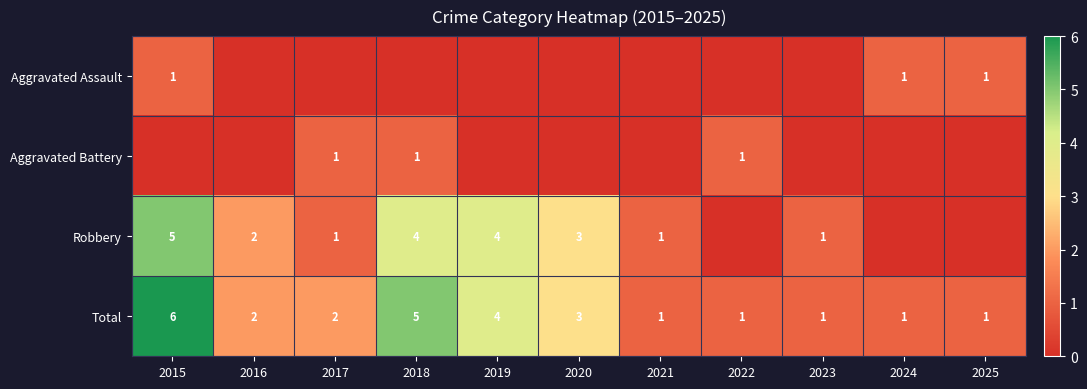

What is the sum of the Total values at 2024 and 2022?

2